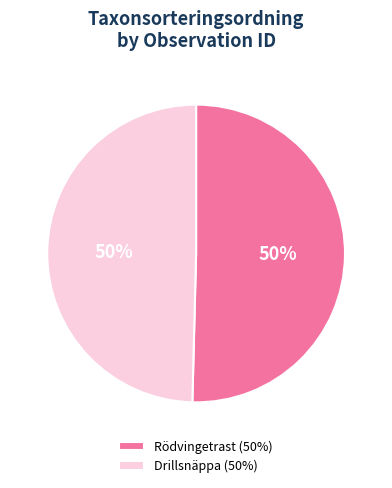

How many segments does this pie chart have?

2